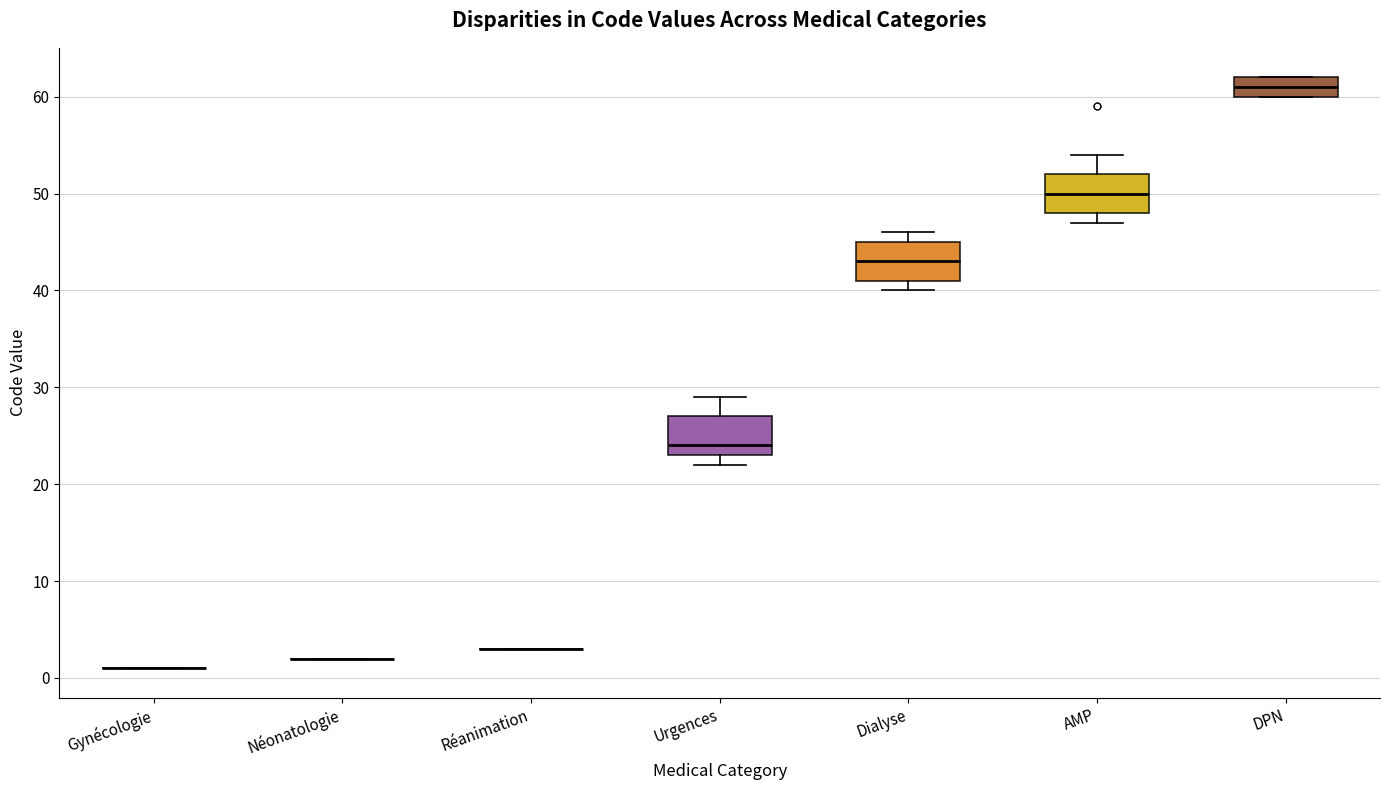

Where does the median line of the box for AMP sit on the y-axis? The values are not printed on the chart, so give them approximately, as read against the axis.

50